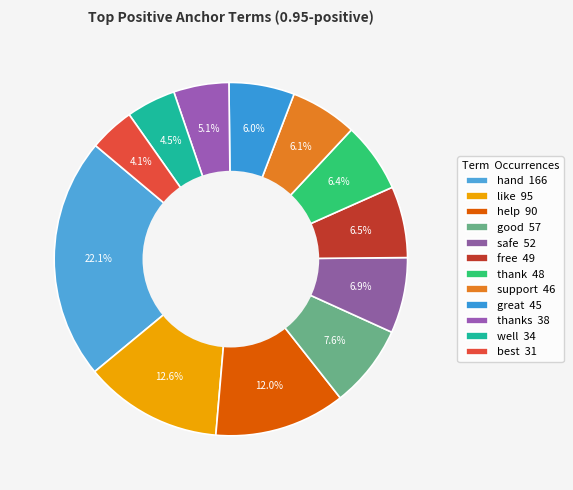

Which slice is the smallest?

best